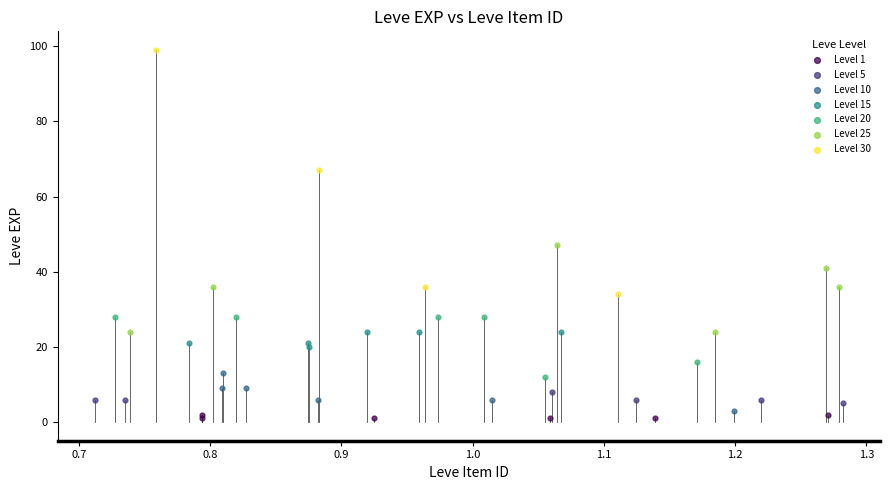

Which series reaches the maximum Y coordinate?

Level 30